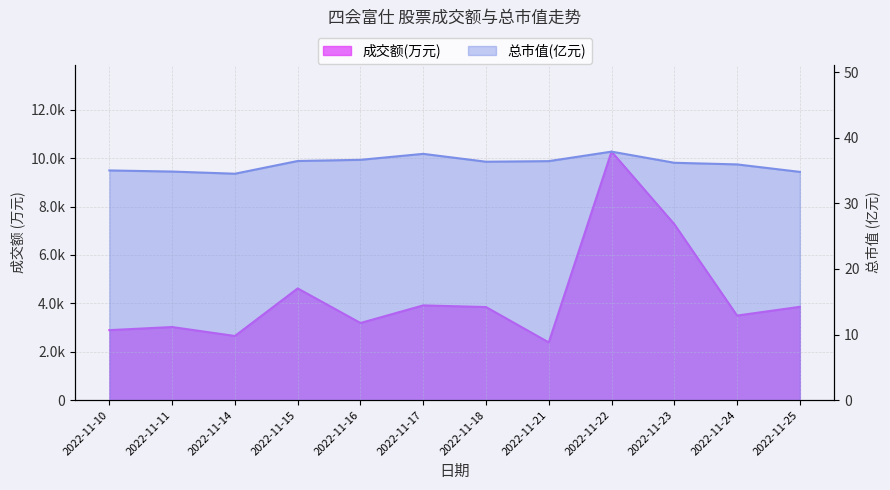

Which series has the largest range (max minus min)?

成交额(万元)